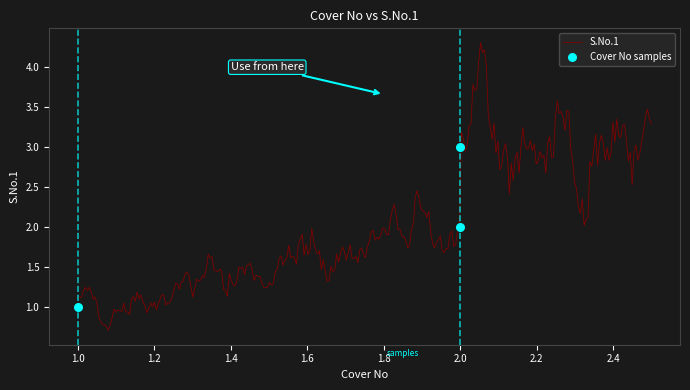

What is the ratio of the value at 2.0 to the value at 1.0?

2.0